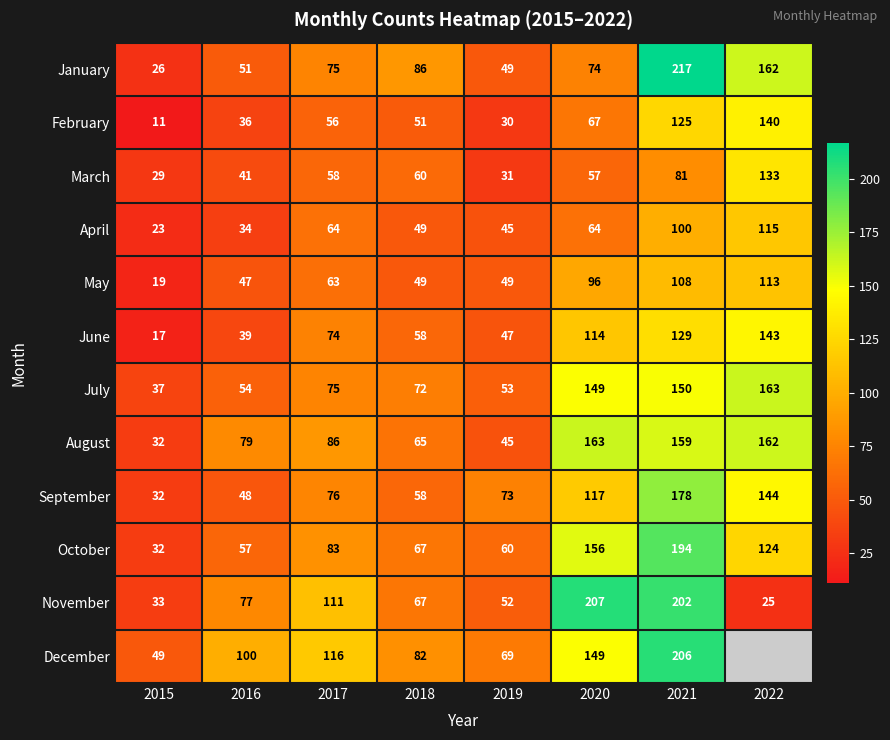

Which series changed the most between 2018 and 2019?

January